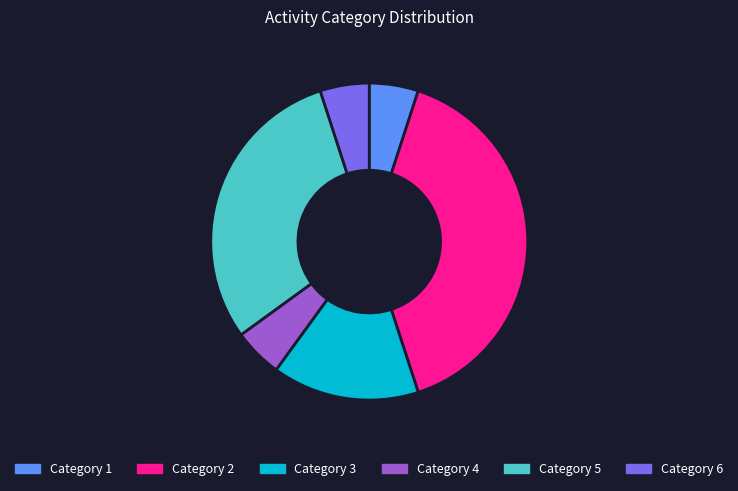

Is there a majority slice in this chart?

No